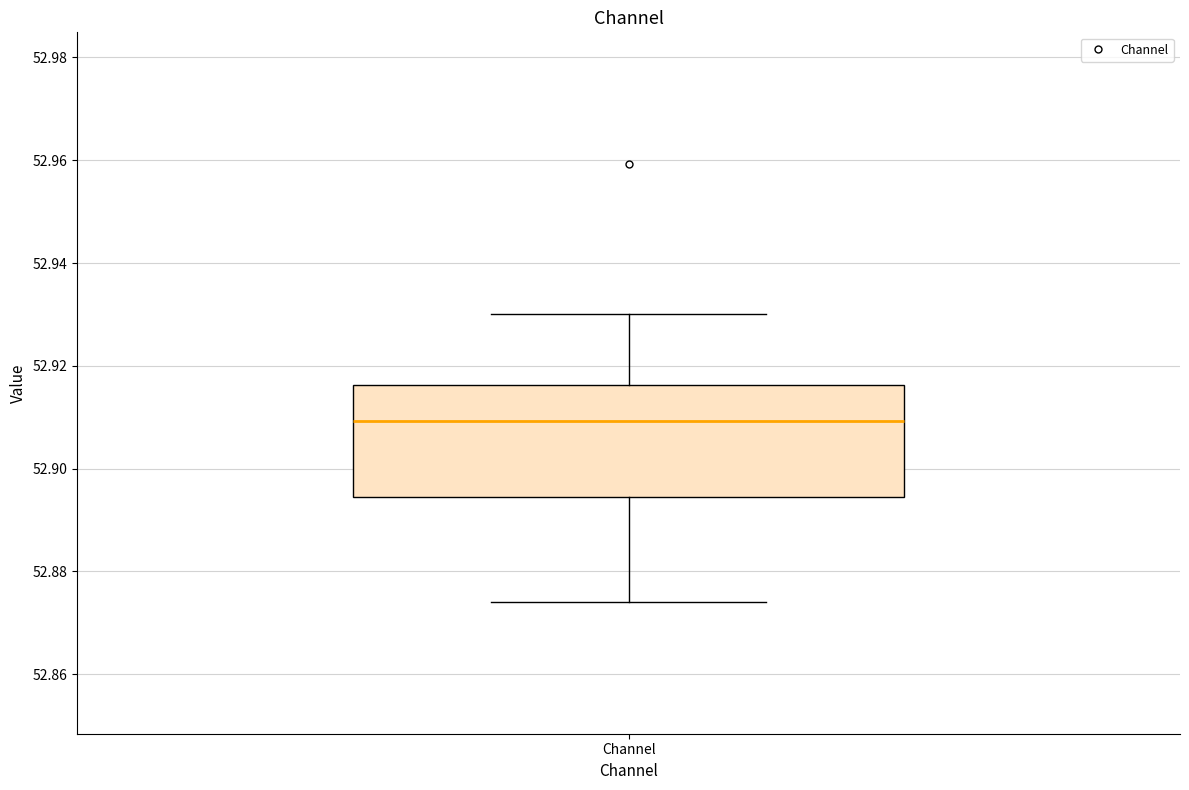

Read this box plot against the y-axis: the position of the median line, the range covered by the box, and the ends of both whiskers. The values are not printed on the chart, so give them approximately, as read against the axis.

median 52.910, box 52.894 to 52.916, whiskers 52.874 to 52.930